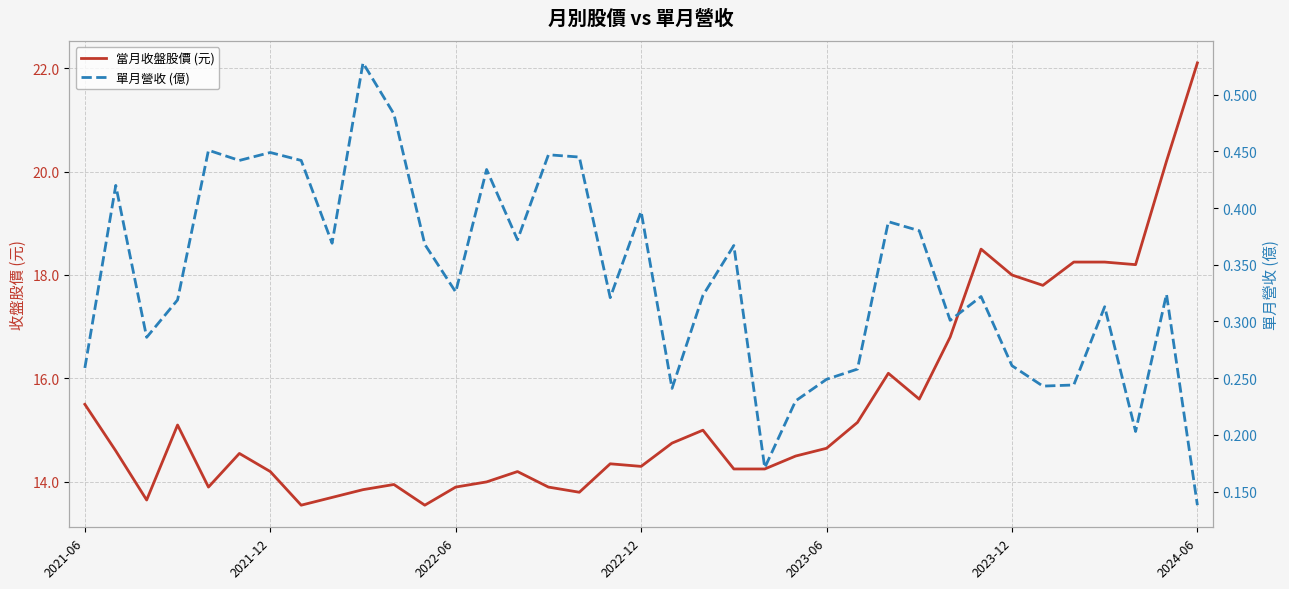

Which series changed the most between 9 and 23?

當月收盤股價 (元)